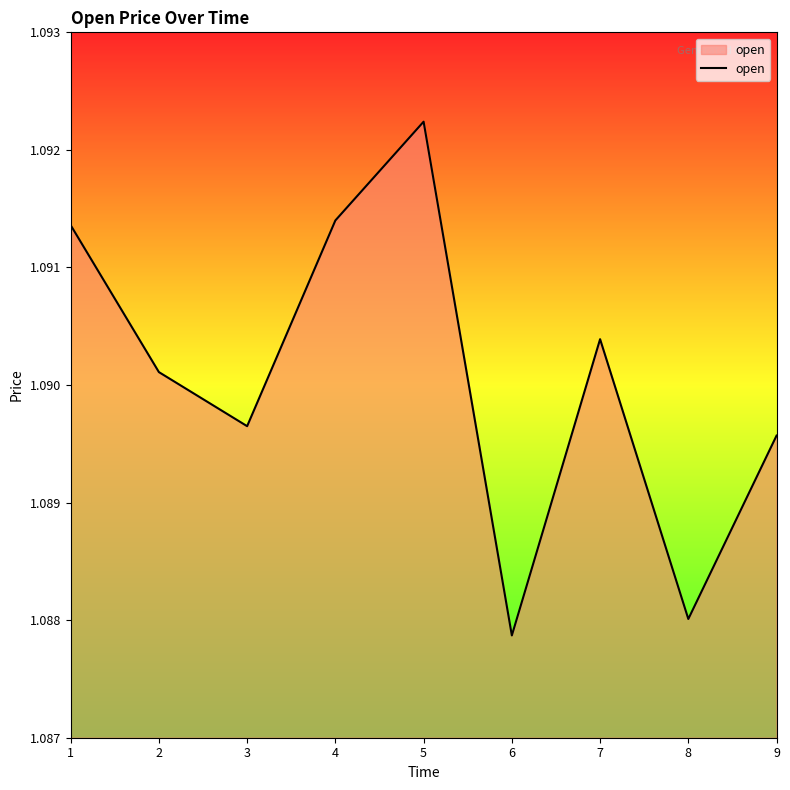

Where is the first local minimum?

3